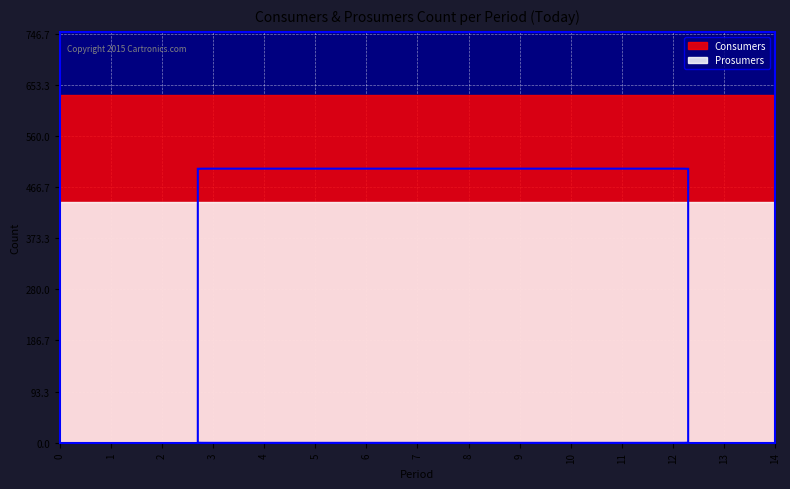

What is the sum of the Prosumers values at 6 and 7?

880